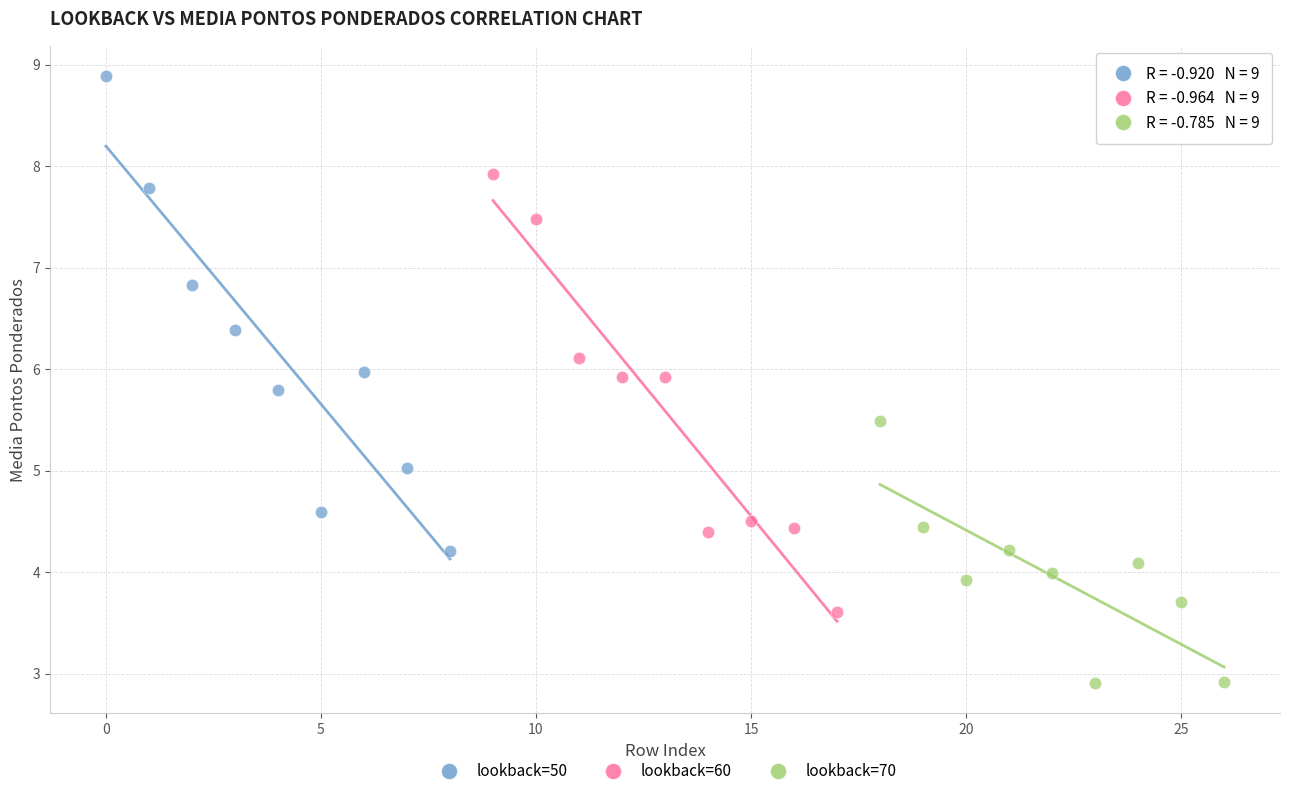

Which series contains the highest Y value?

lookback=50